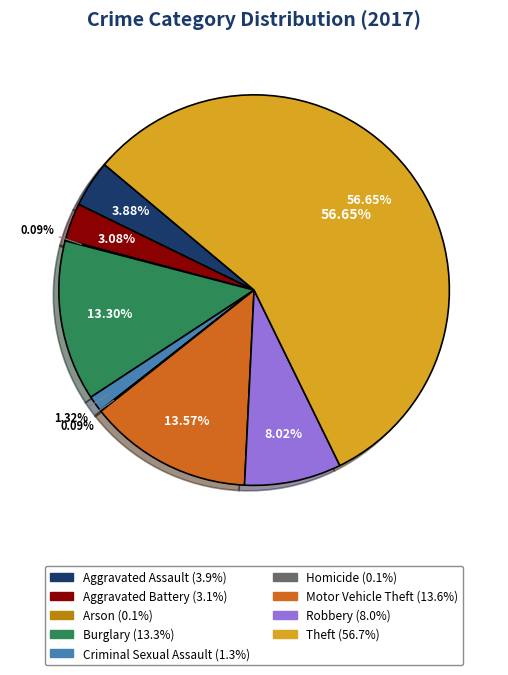

To the nearest percent, what is the difference between the Arson and Burglary slice percentages?

13%